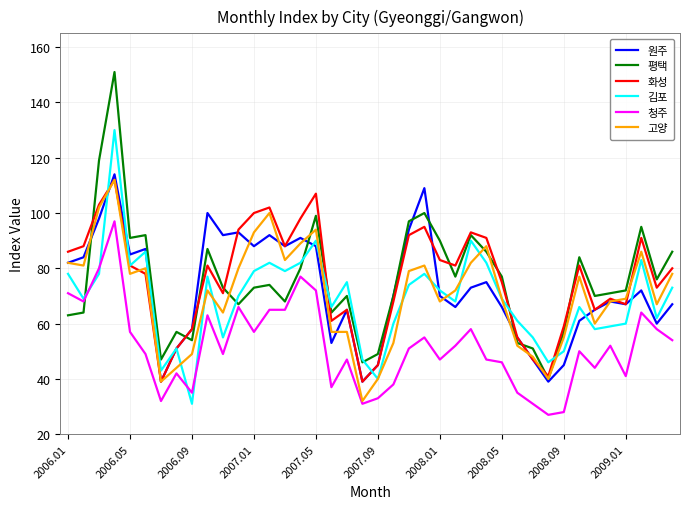

What is the maximum value shown in the chart?

151